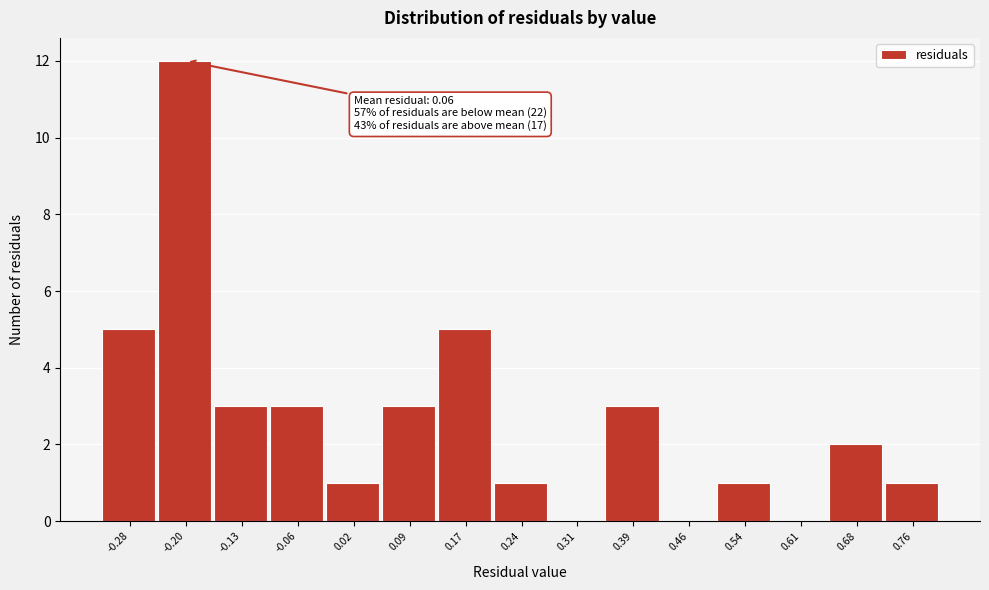

Reading left to right, what are all the values shown in this chart?

-0.28=5	-0.20=12	-0.13=3	-0.06=3	0.02=1	0.09=3	0.17=5	0.24=1	0.31=0	0.39=3	0.46=0	0.54=1	0.61=0	0.68=2	0.76=1